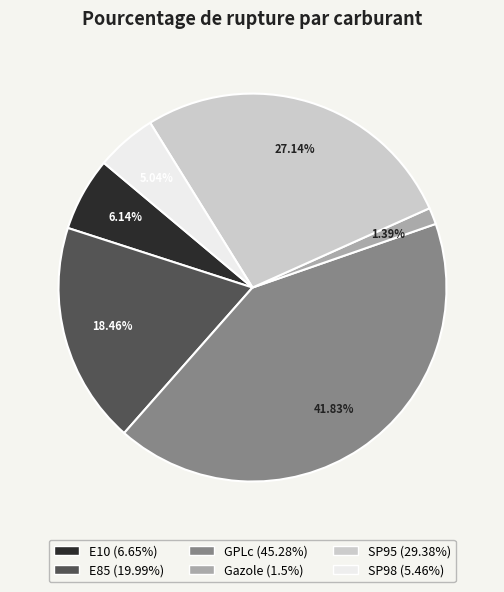

To the nearest percent, what portion does SP95 represent?

27%